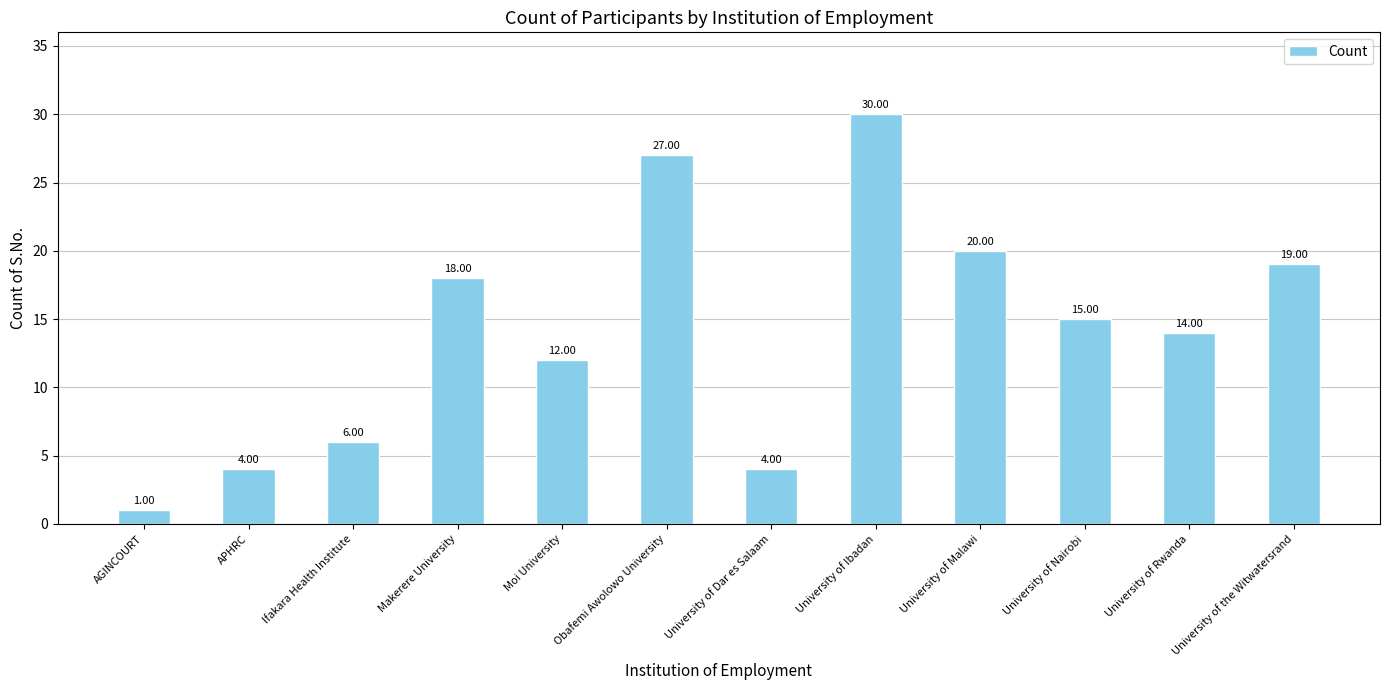

What is the change in value from Obafemi Awolowo University to University of the Witwatersrand?

-8